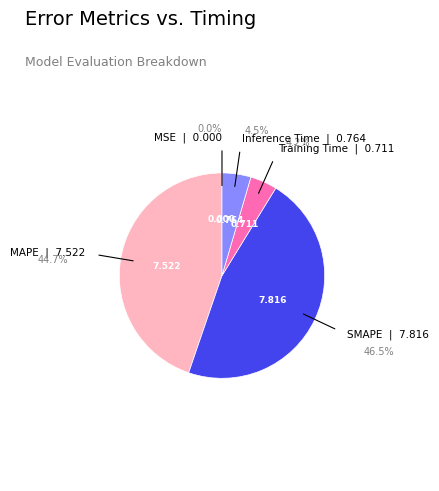

Does any single category account for the majority?

No